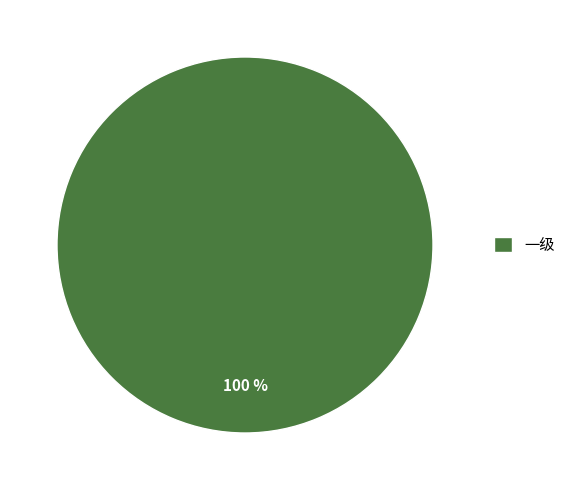

True or false: 一级 accounts for 100% of the total.

True